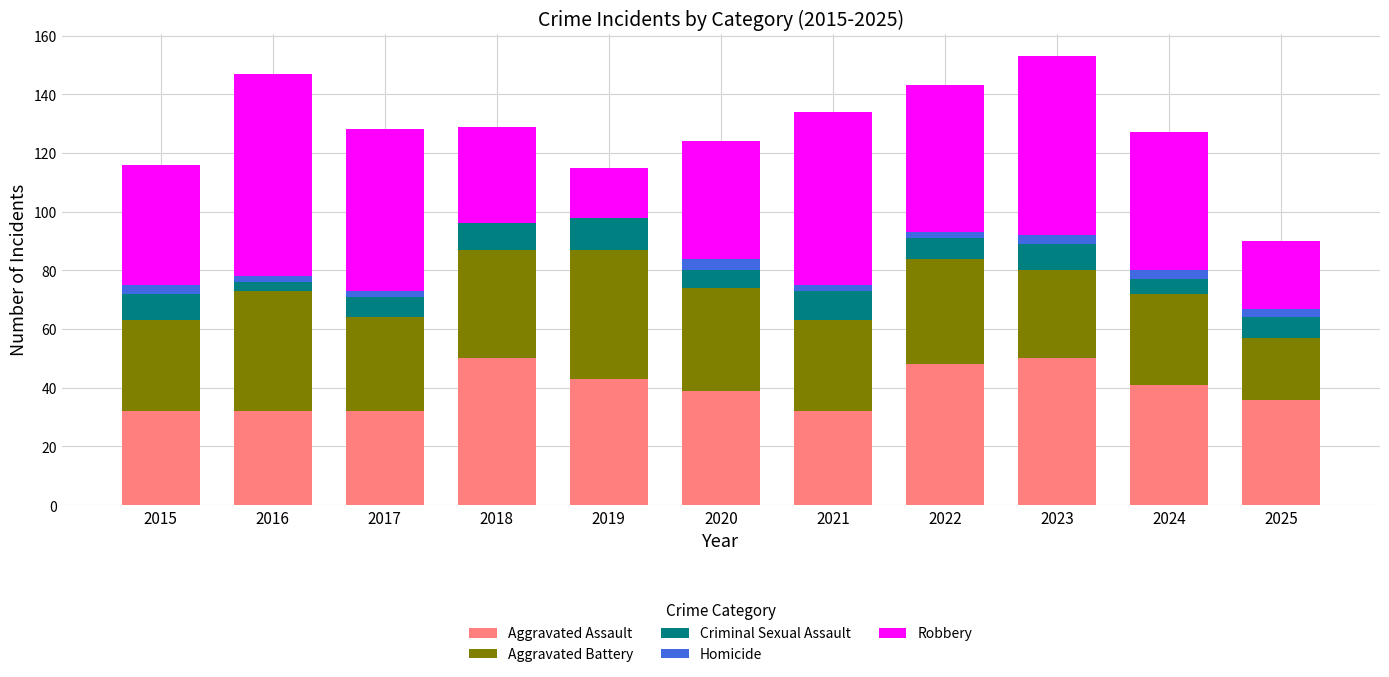

Read the Aggravated Assault value at 2019.

43